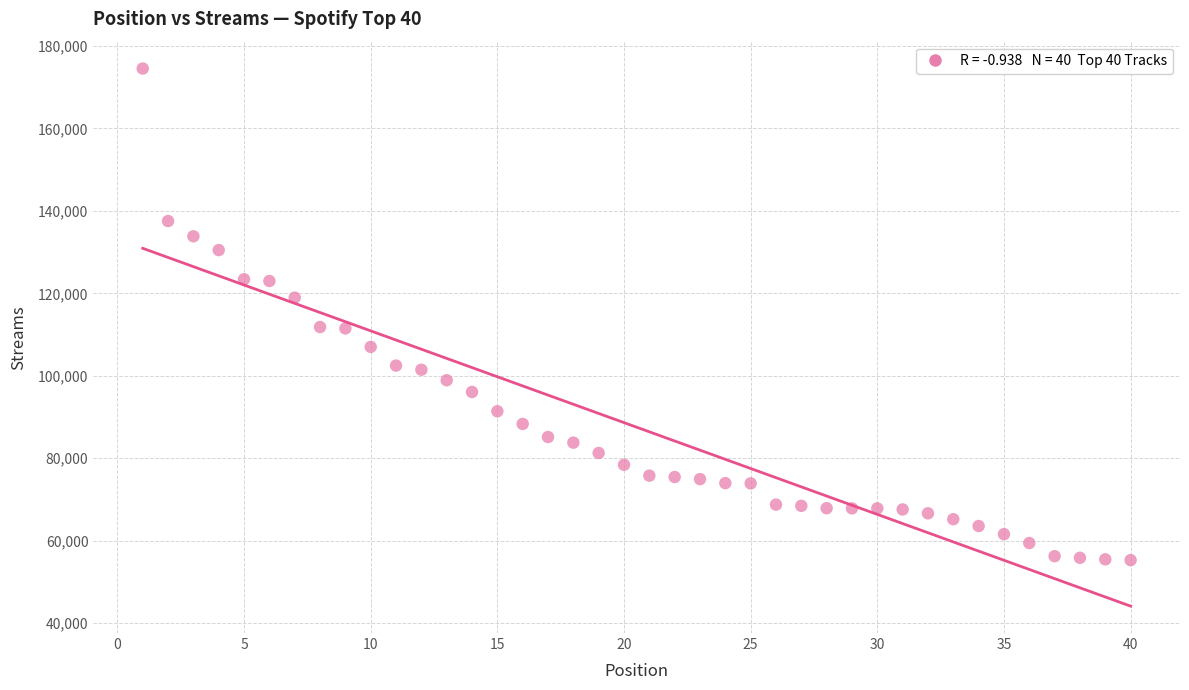

What is the range of X values (max minus min)?

39